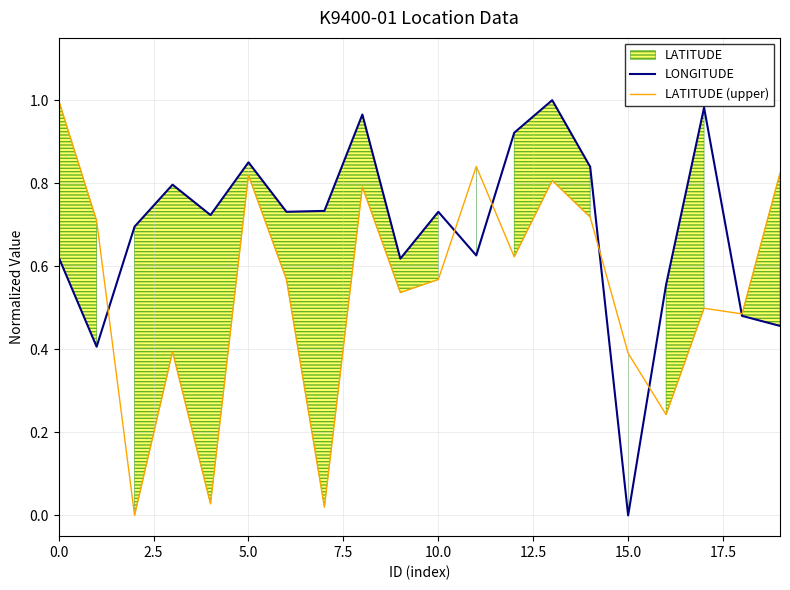

What is the sum of the LONGITUDE values at 0.0 and 13?

1.6